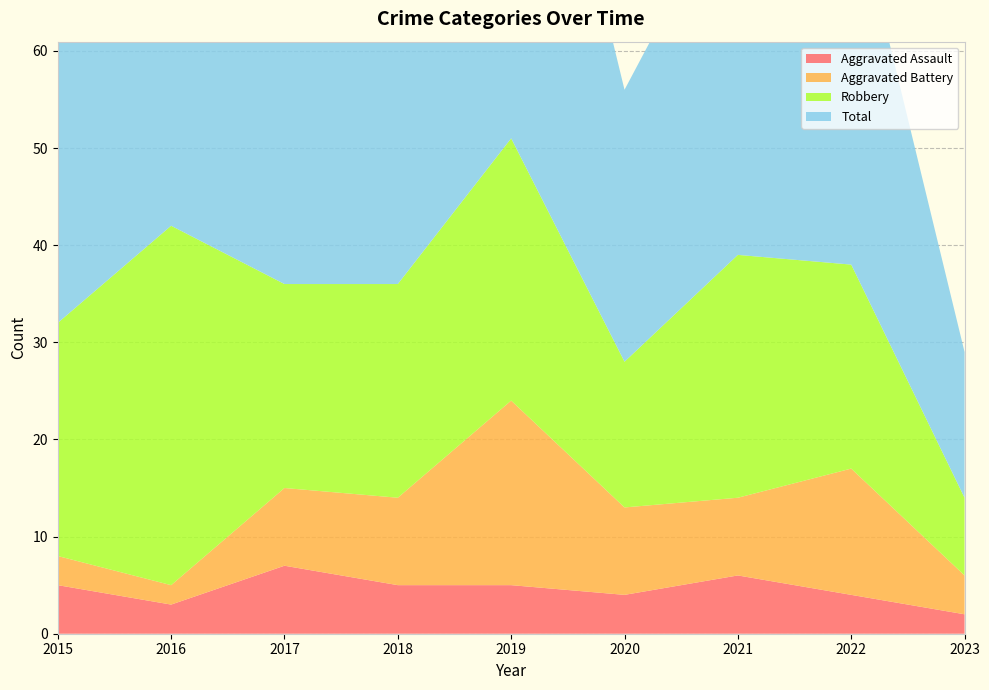

Reading right to left, what are all the values shown in this chart?

Aggravated Assault: 2023=2	2022=4	2021=6	2020=4	2019=5	2018=5	2017=7	2016=3	2015=5
Aggravated Battery: 2023=4	2022=13	2021=8	2020=9	2019=19	2018=9	2017=8	2016=2	2015=3
Robbery: 2023=8	2022=21	2021=25	2020=15	2019=27	2018=22	2017=21	2016=37	2015=24
Total: 2023=15	2022=39	2021=39	2020=28	2019=53	2018=38	2017=36	2016=42	2015=32